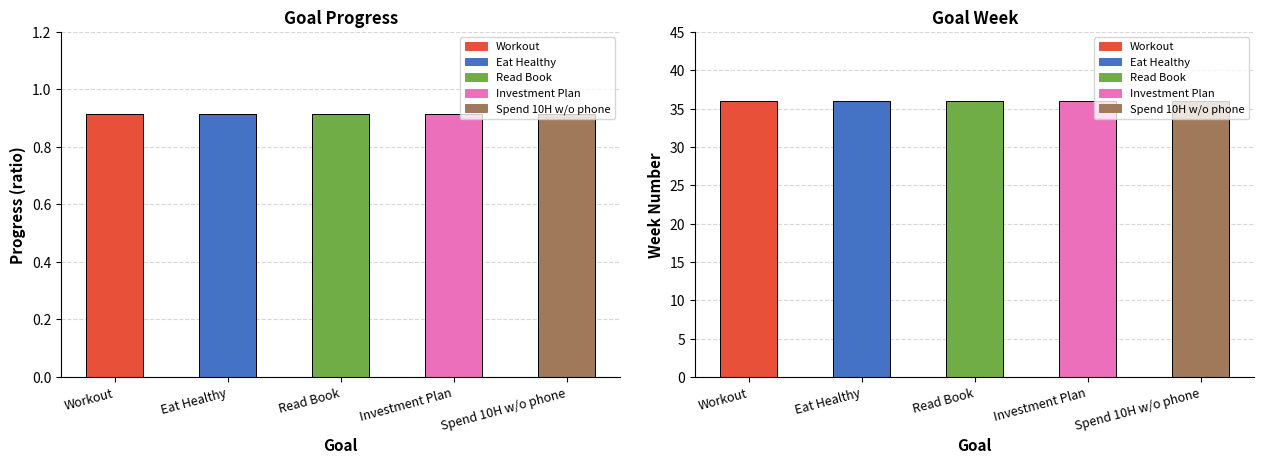

At G3, list the series in order from smallest to largest.

Progress, Week